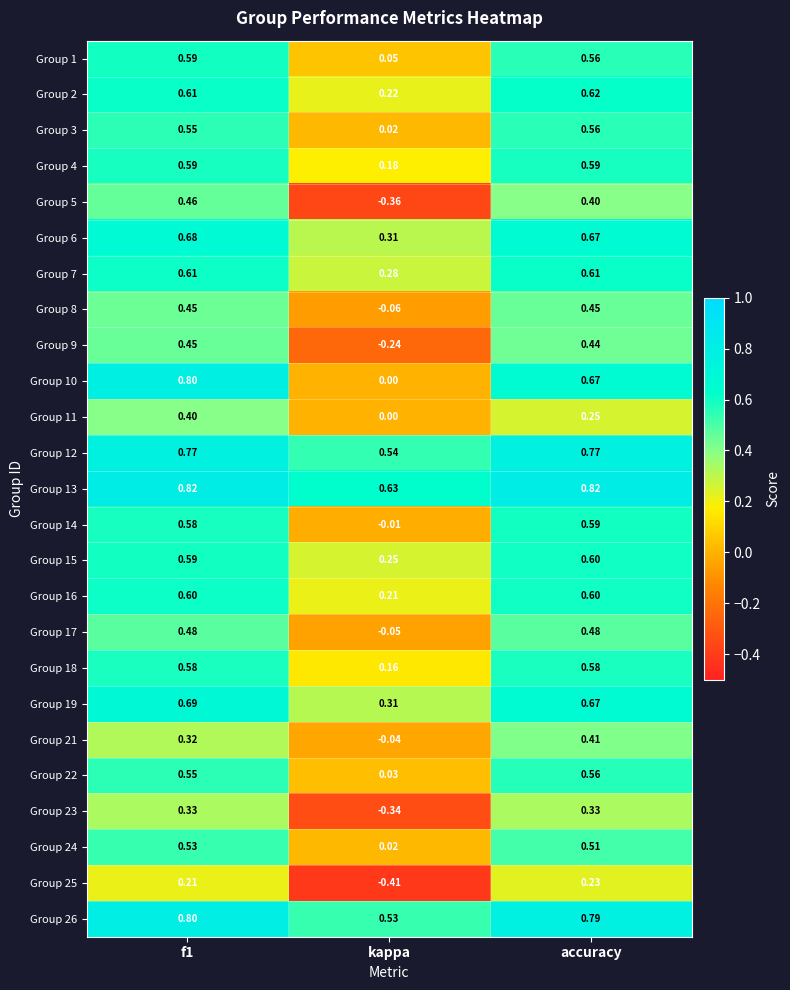

At which label does Group 14 reach its minimum?

kappa